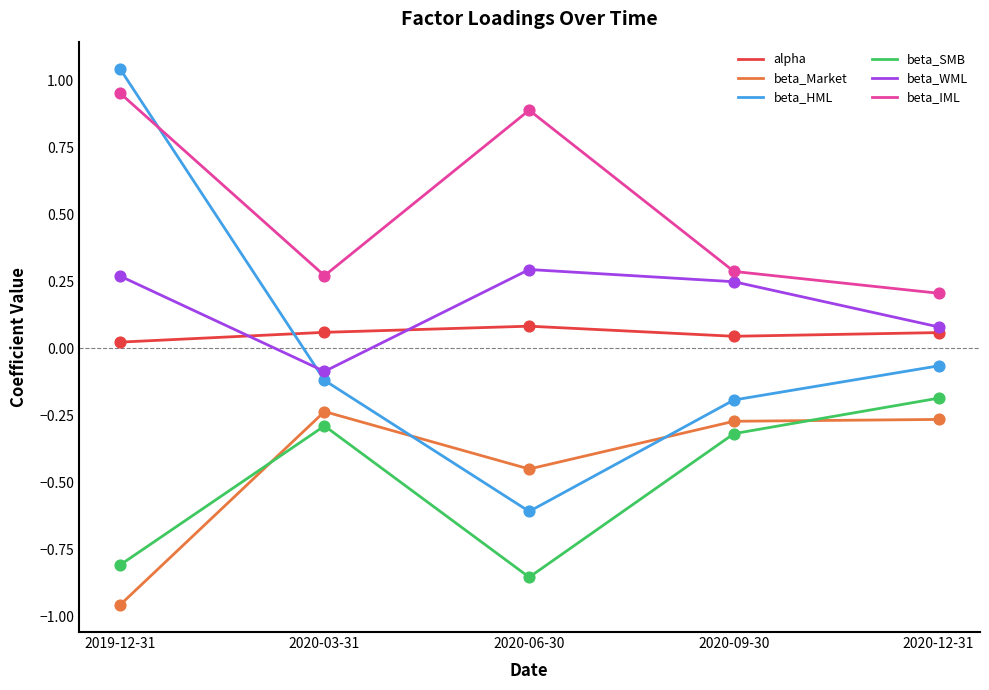

At which category is the sum across all series the highest?

2019-12-31